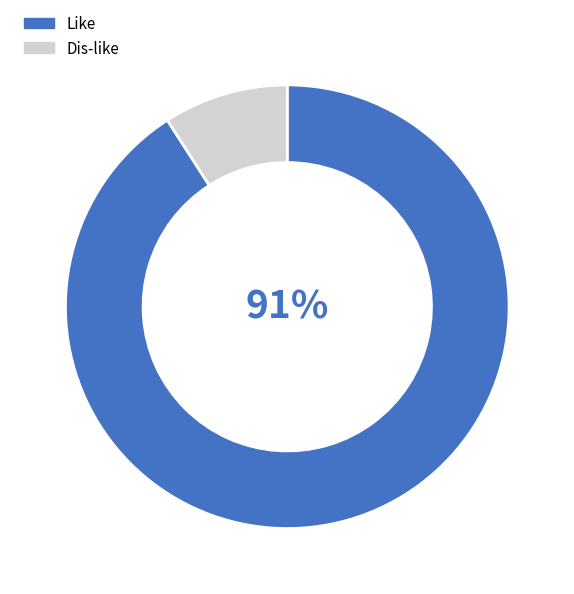

Which slice is the largest?

Like